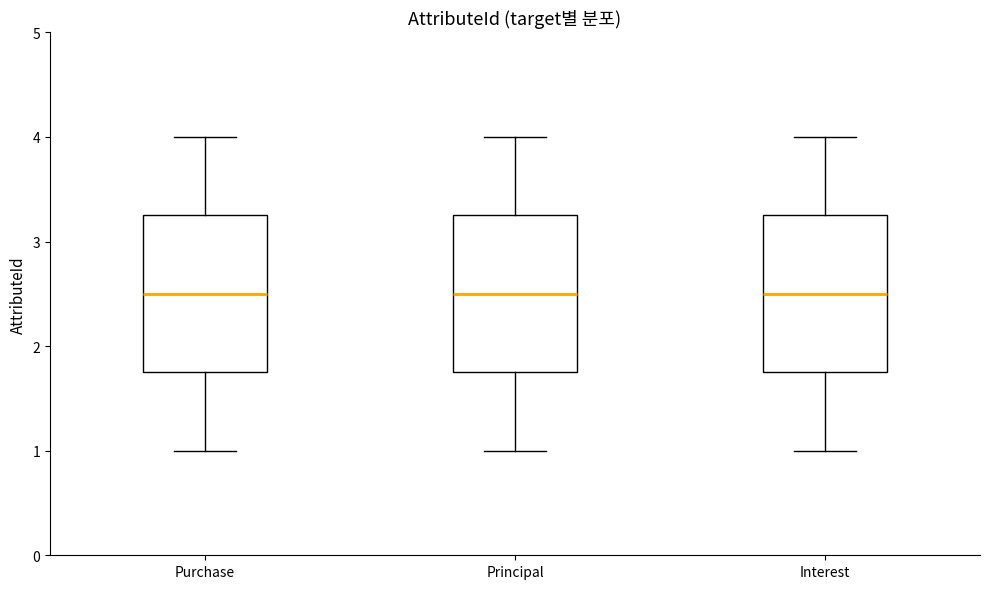

Where does the lower whisker of the box for Purchase end on the y-axis? The values are not printed on the chart, so give them approximately, as read against the axis.

1.0